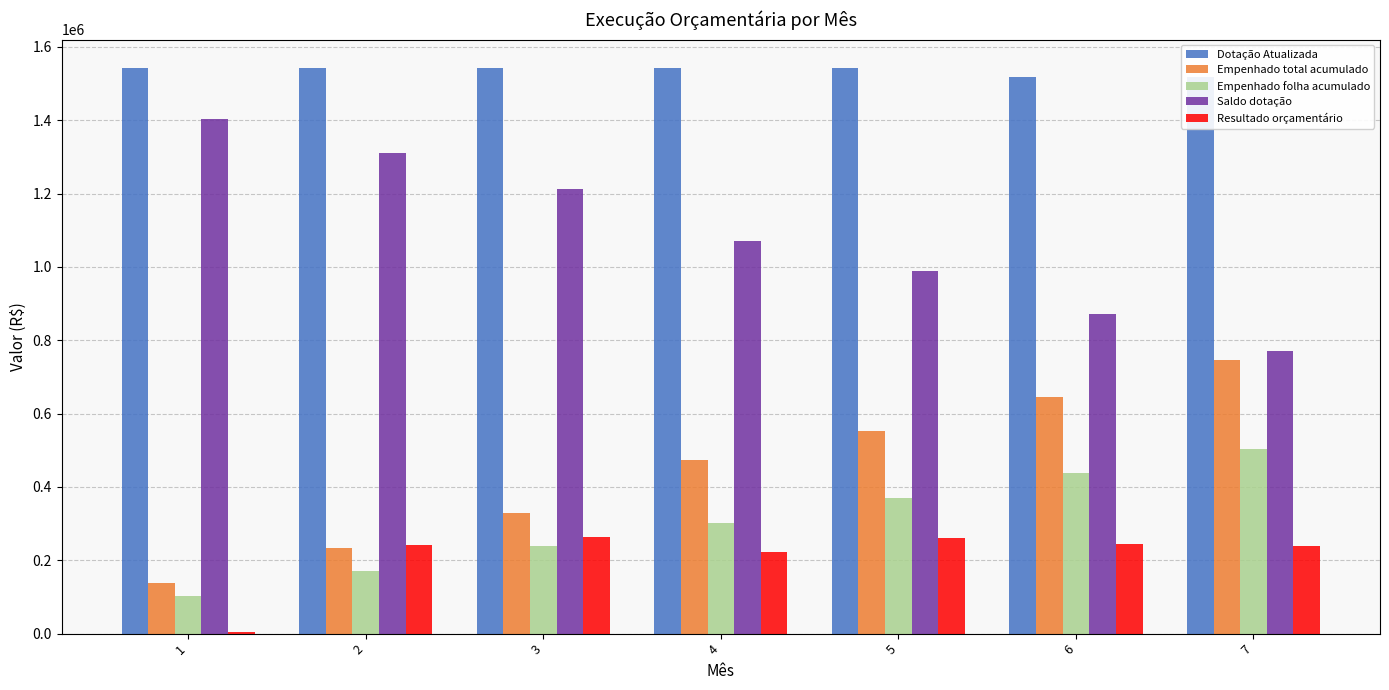

Which category has the lowest value in the Empenhado folha acumulado series?

1